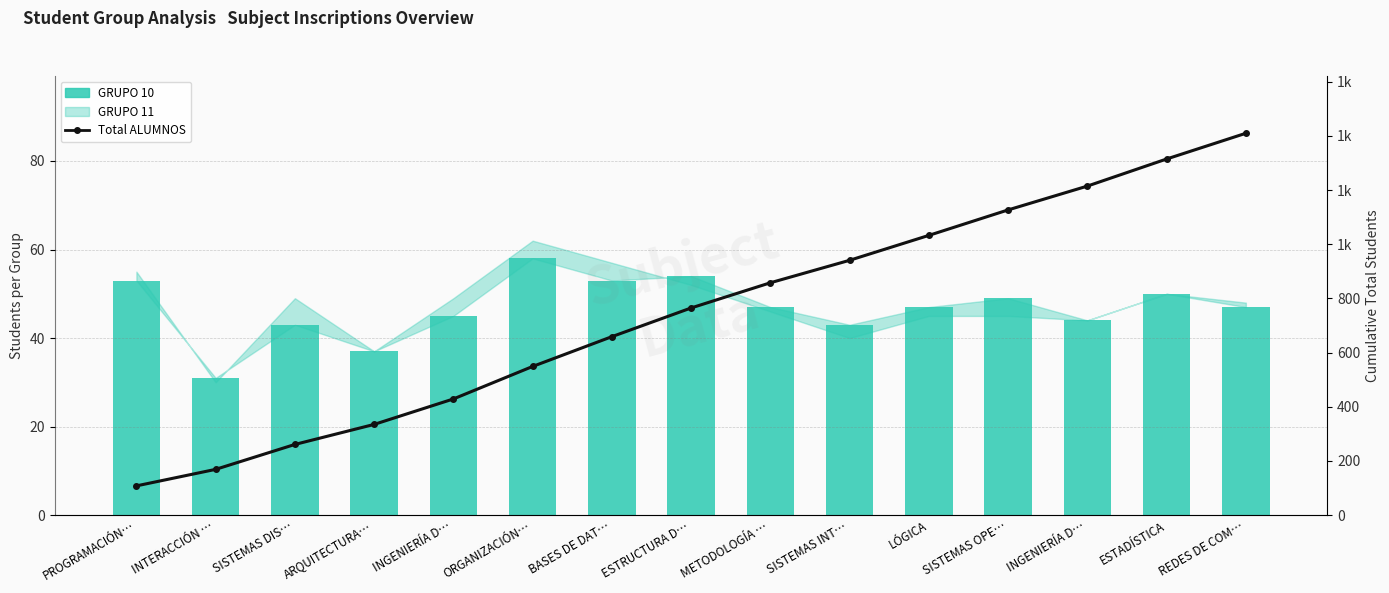

List the labels in order of Total ALUMNOS (cumulative) value, largest first.

REDES DE COM…, ESTADÍSTICA, INGENIERÍA D…, SISTEMAS OPE…, LÓGICA, SISTEMAS INT…, METODOLOGÍA …, ESTRUCTURA D…, BASES DE DAT…, ORGANIZACIÓN…, INGENIERÍA D…, ARQUITECTURA…, SISTEMAS DIS…, INTERACCIÓN …, PROGRAMACIÓN…